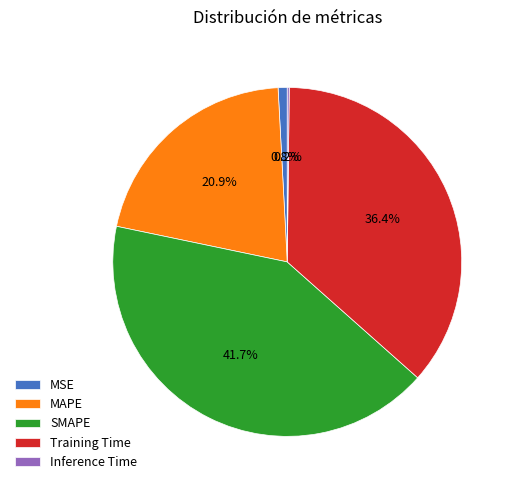

Is there a majority slice in this chart?

No